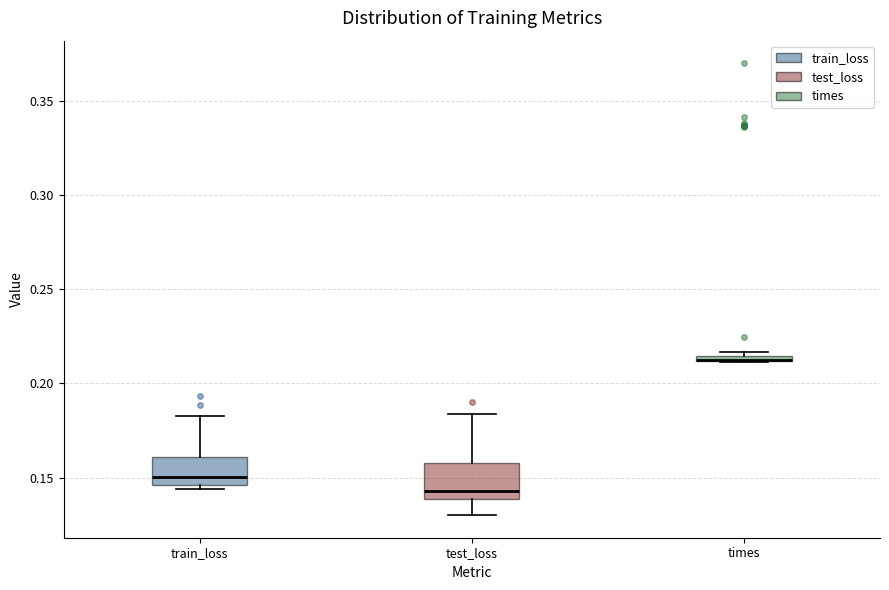

Where does the median line of the box for train_loss sit on the y-axis? The values are not printed on the chart, so give them approximately, as read against the axis.

0.150